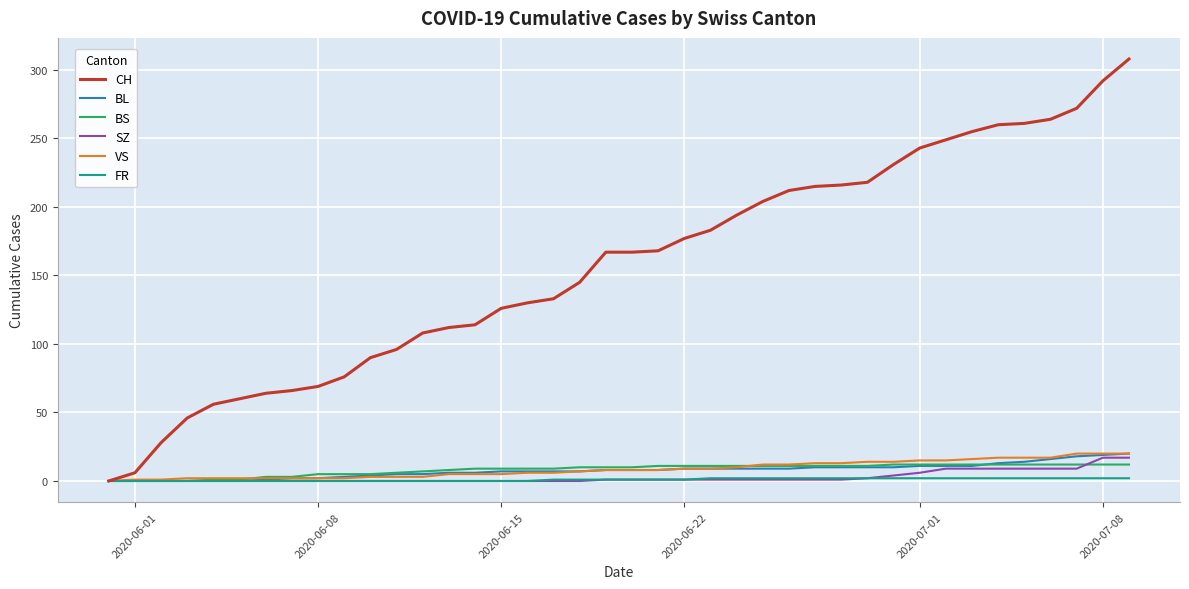

What is the highest value of the BL series?

20